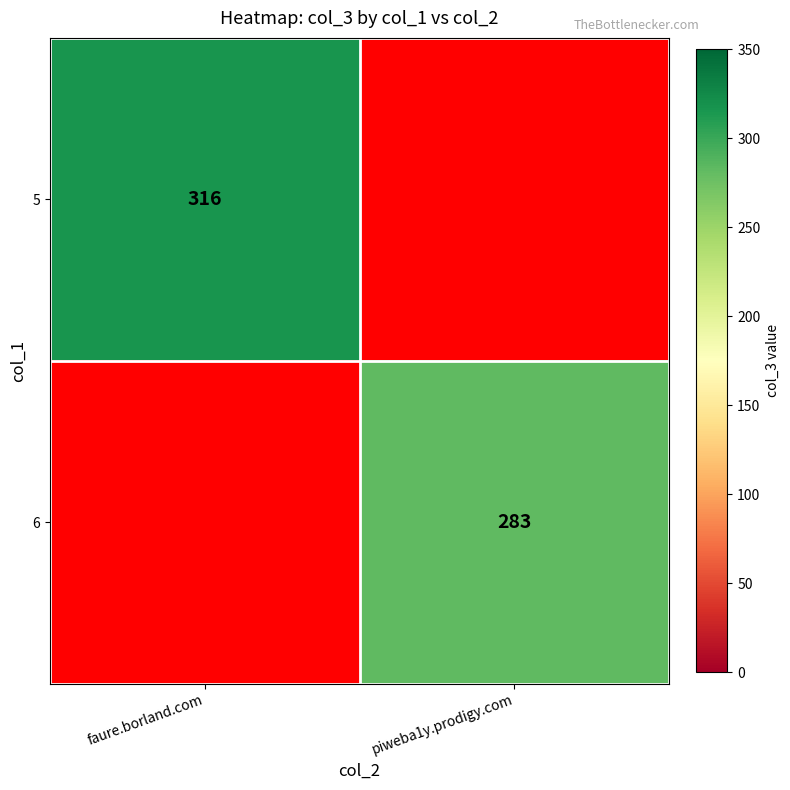

The value of 5 at faure.borland.com is 139. True or false?

False